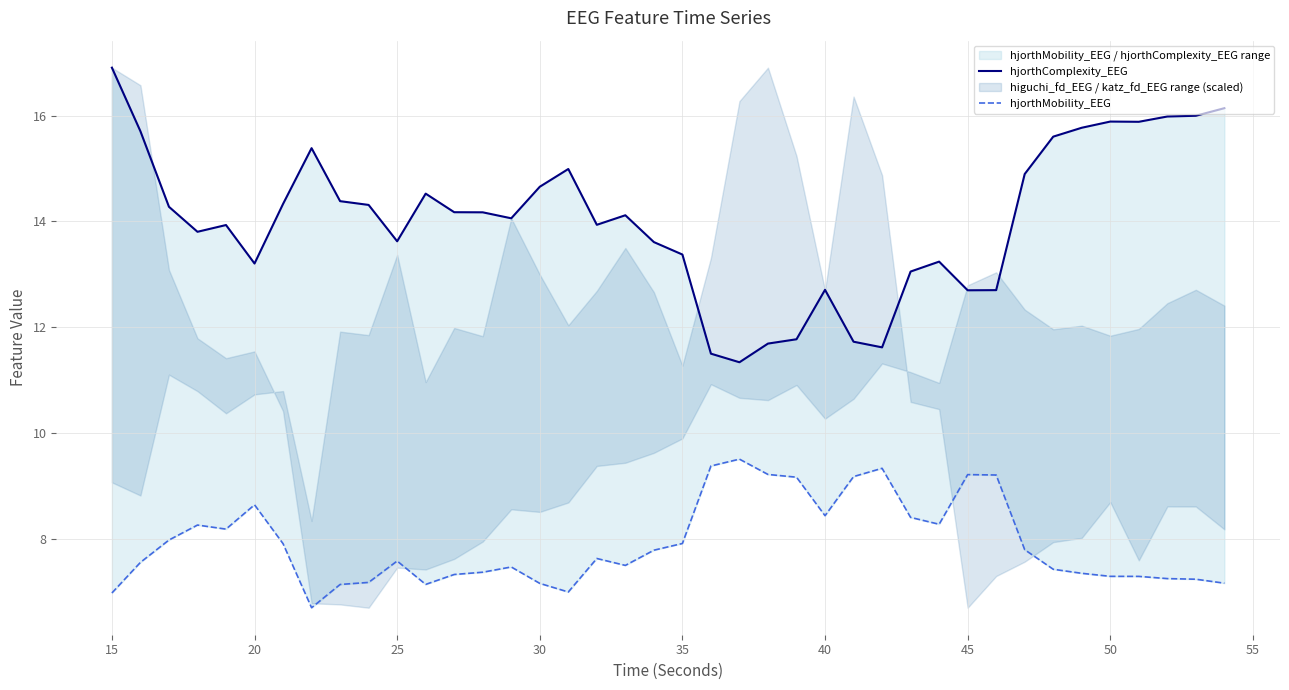

Which series has the widest spread of values?

hjorthComplexity_EEG